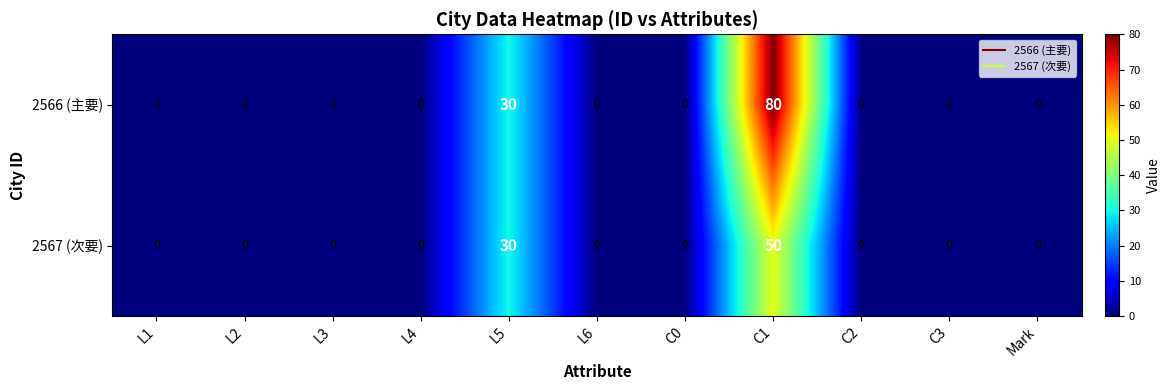

Rank the series by their maximum value, from highest to lowest.

2566 (主要), 2567 (次要)